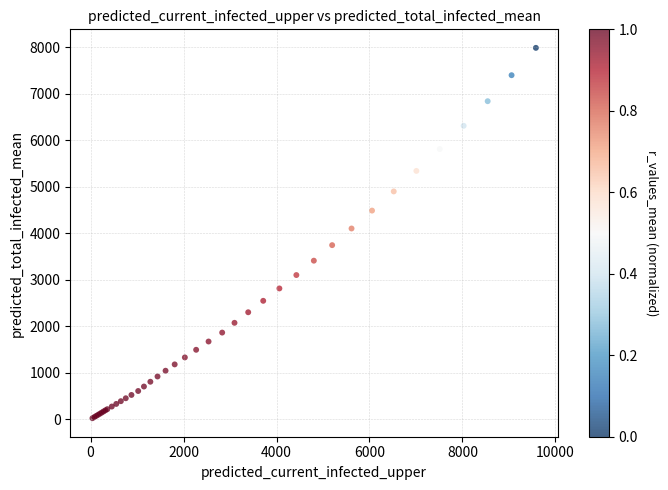

What Y value in the scatter plot is closest to 4005?

4103